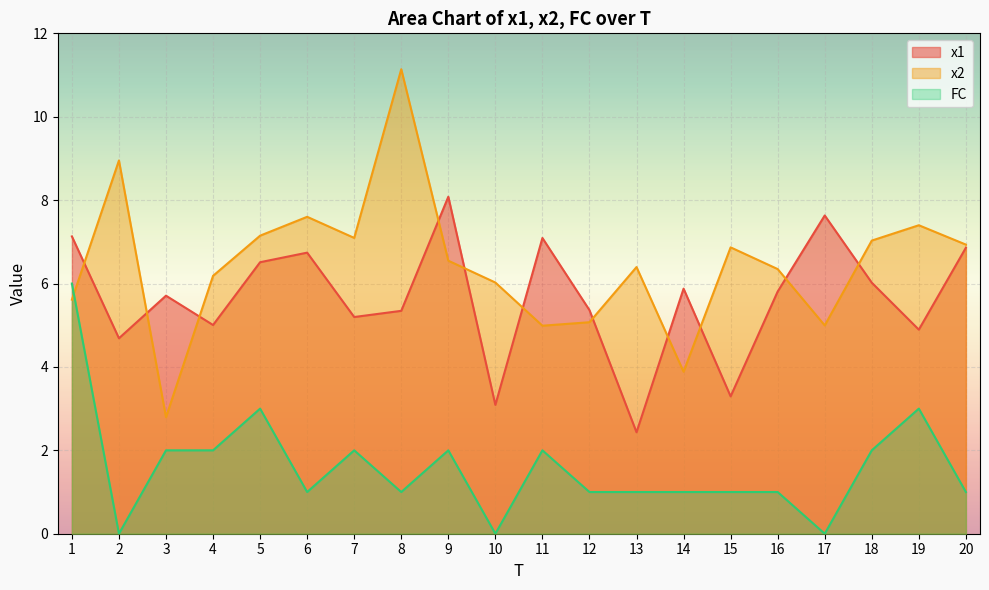

Reading left to right, list all the values displayed in this chart.

x1: 7.1	4.7	5.7	5.0	6.5	6.7	5.2	5.3	8.1	3.1	7.1	5.4	2.4	5.9	3.3	5.8	7.6	6.0	4.9	6.9
x2: 5.6	9.0	2.8	6.2	7.1	7.6	7.1	11.1	6.5	6.0	5.0	5.1	6.4	3.9	6.9	6.3	5.0	7.0	7.4	6.9
FC: 6.0	0.0	2.0	2.0	3.0	1.0	2.0	1.0	2.0	0.0	2.0	1.0	1.0	1.0	1.0	1.0	0.0	2.0	3.0	1.0